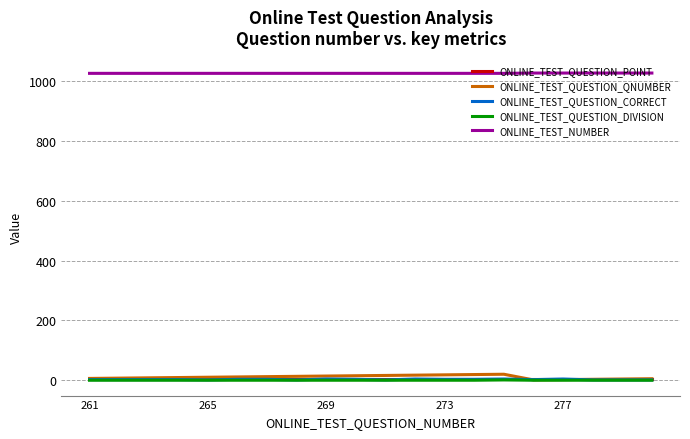

How many categories are shown in the chart?

20